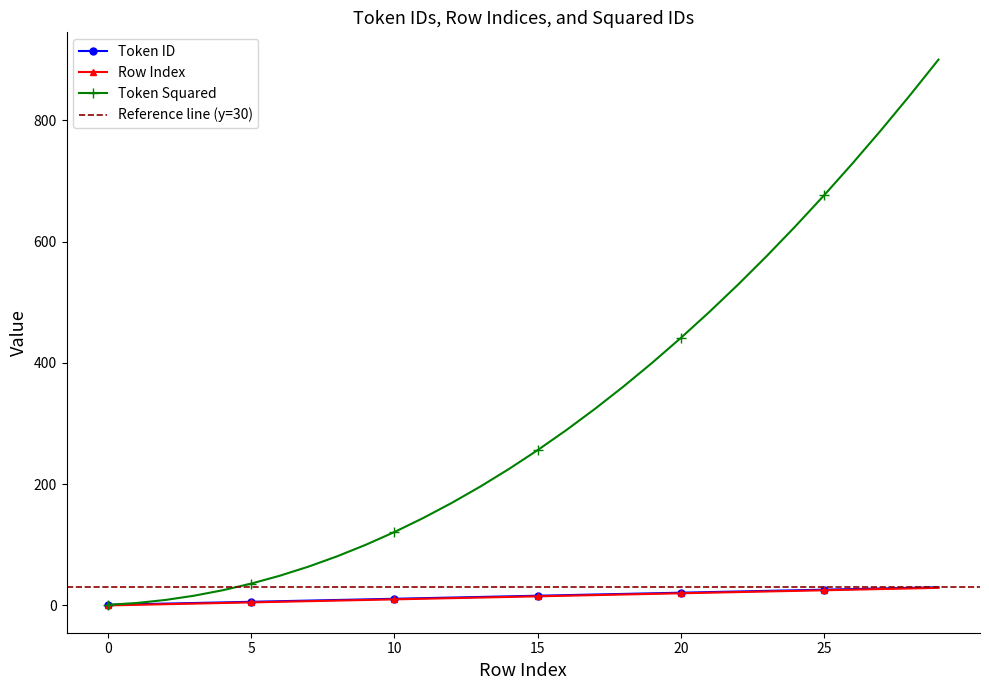

How many data points in Row Index are less than 15?

15